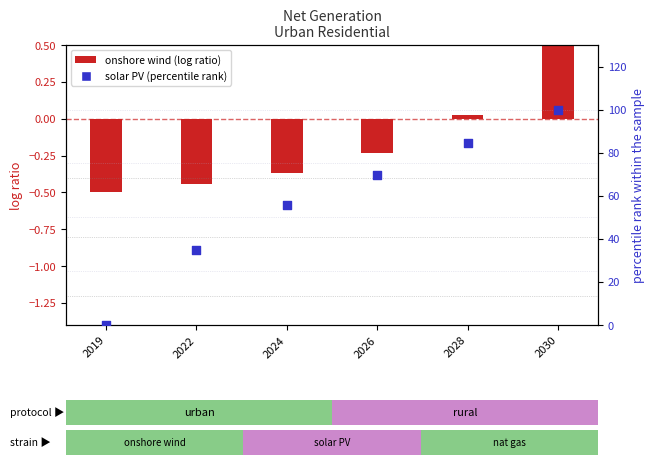

Which series reaches the maximum Y coordinate?

solar PV (percentile rank)